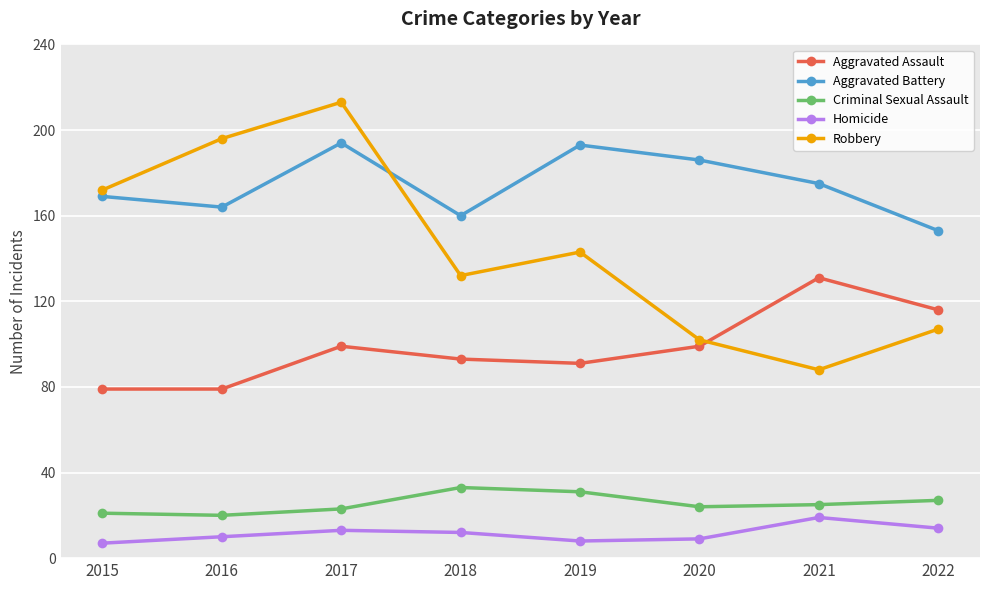

How many distinct data groups are displayed?

5